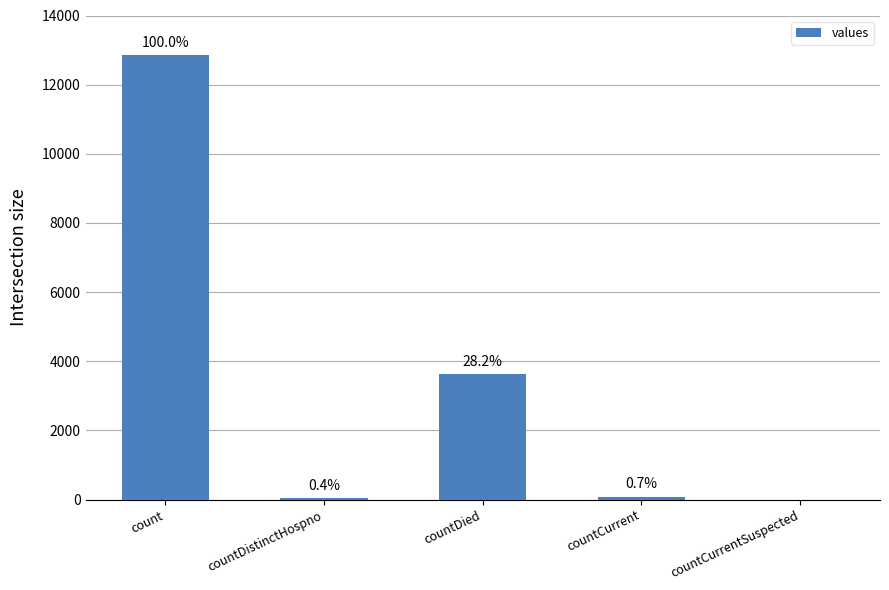

Where does the data first go above 88?

count